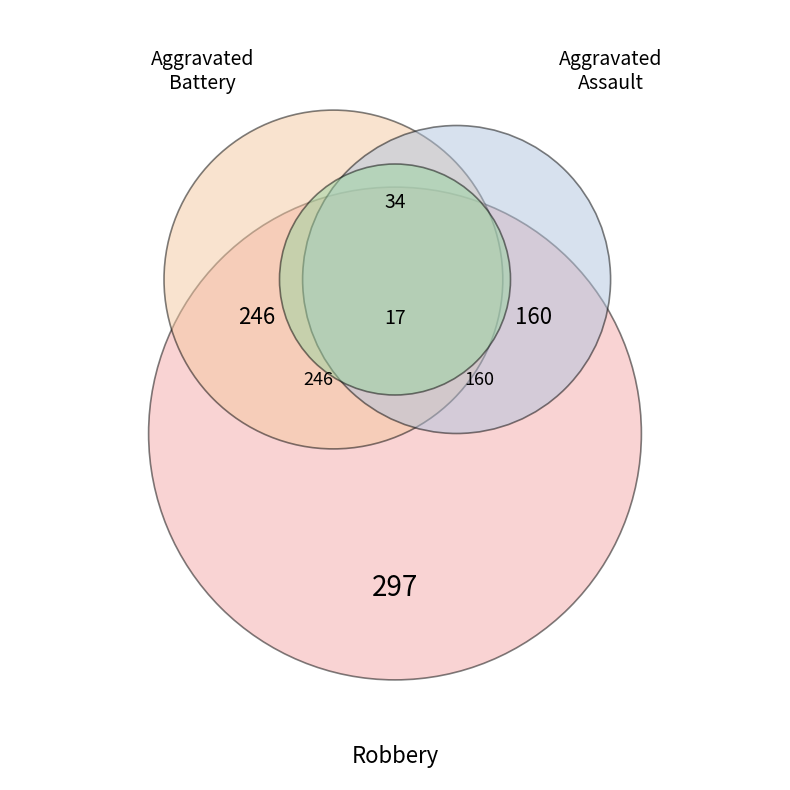

To the nearest percent, what percentage of the pie is Aggravated Assault?

21%